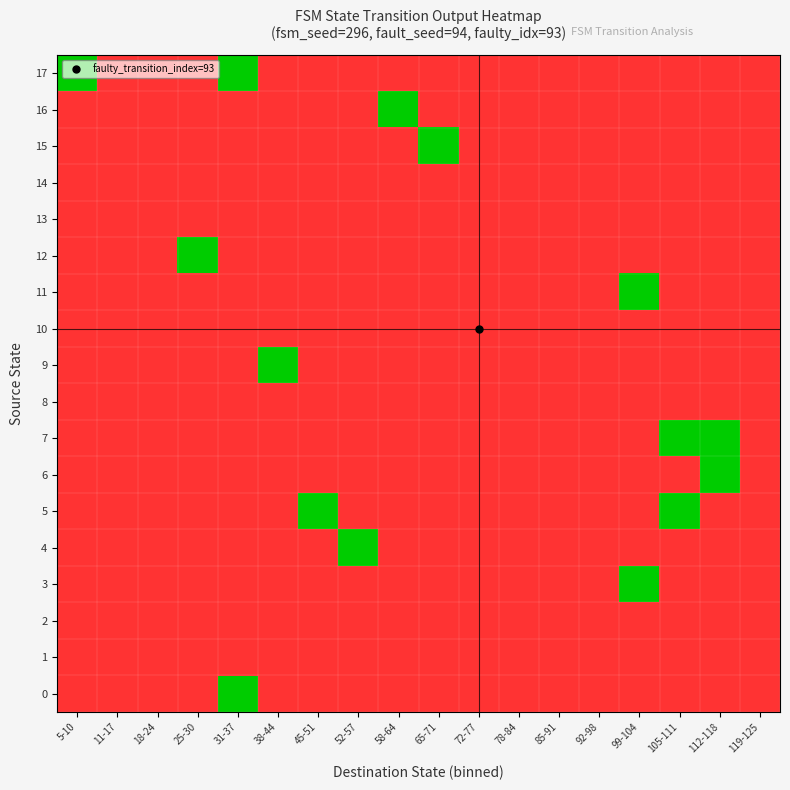

Between 78-84 and 105-111, which series saw the biggest shift?

5